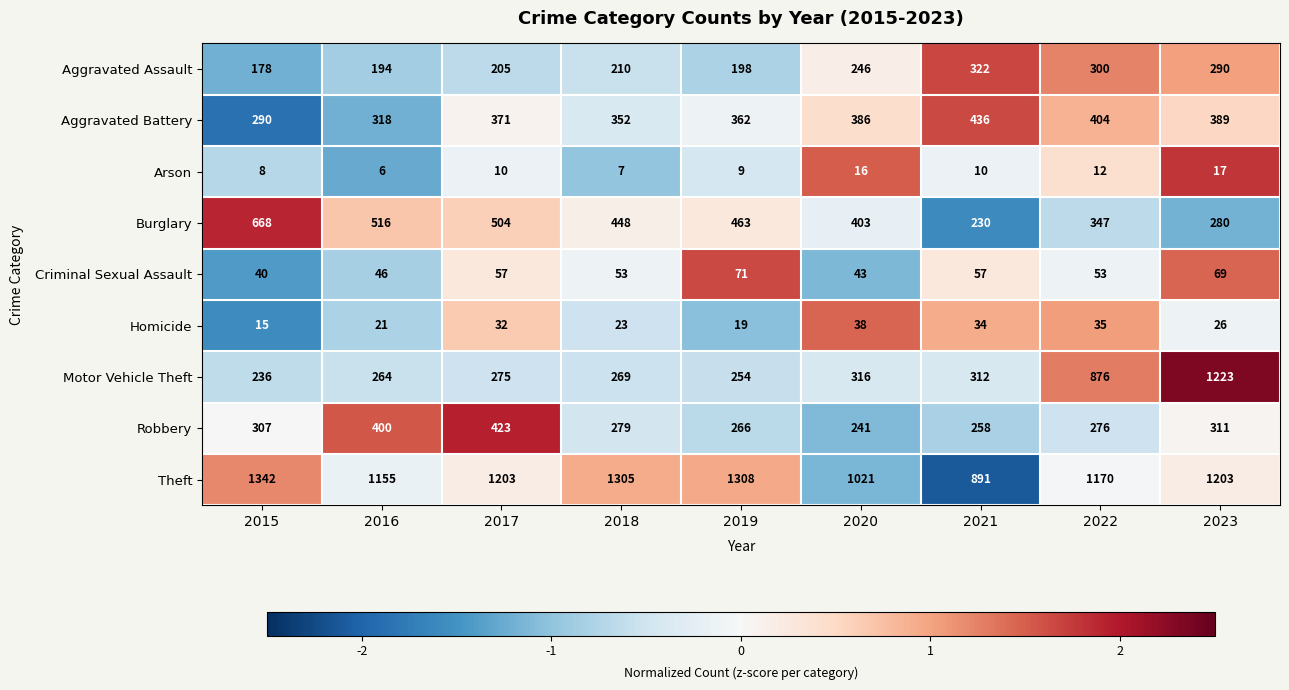

The value of Robbery at 2023 is 74. True or false?

False